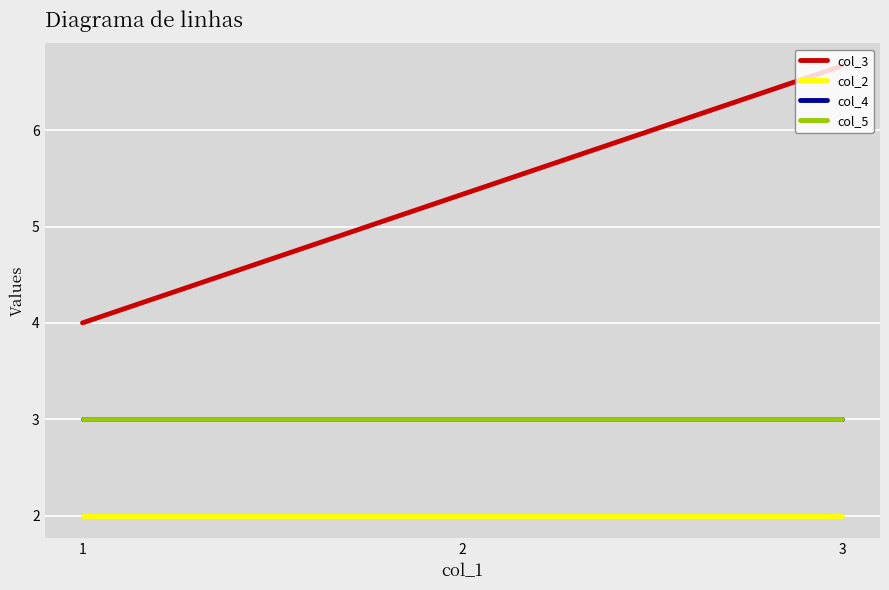

Is this an area chart (filled region under the line)?

No